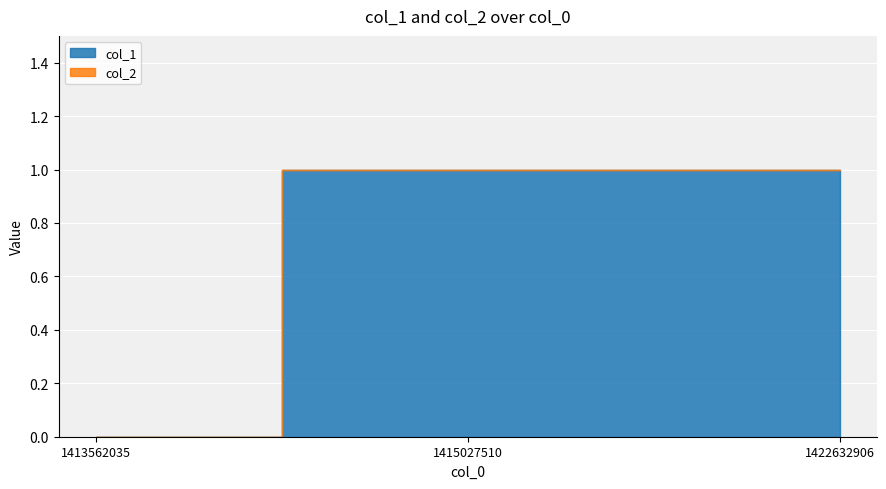

How many data points in col_1 are less than 1?

1